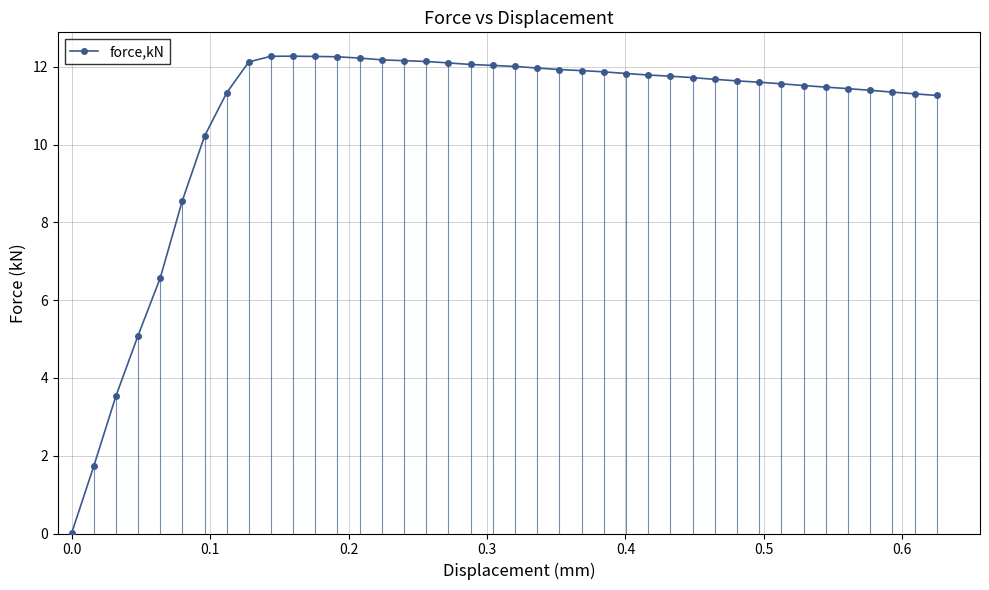

What is the difference between the second highest and second lowest values?

10.5